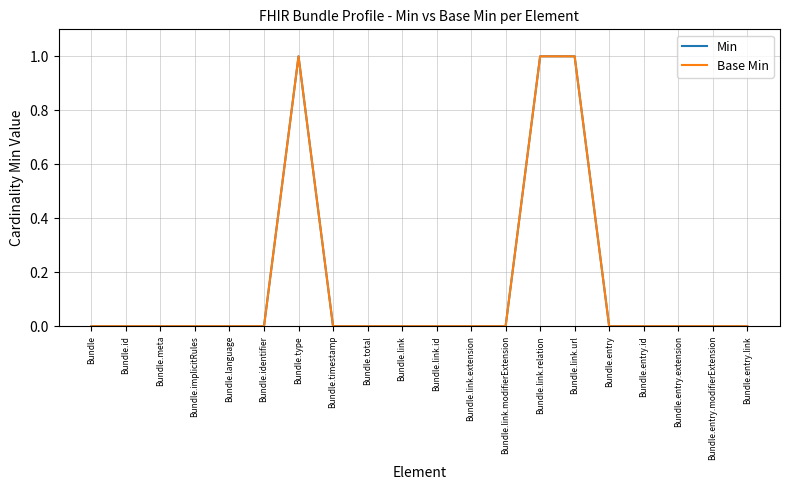

Which series has the largest range (max minus min)?

Min